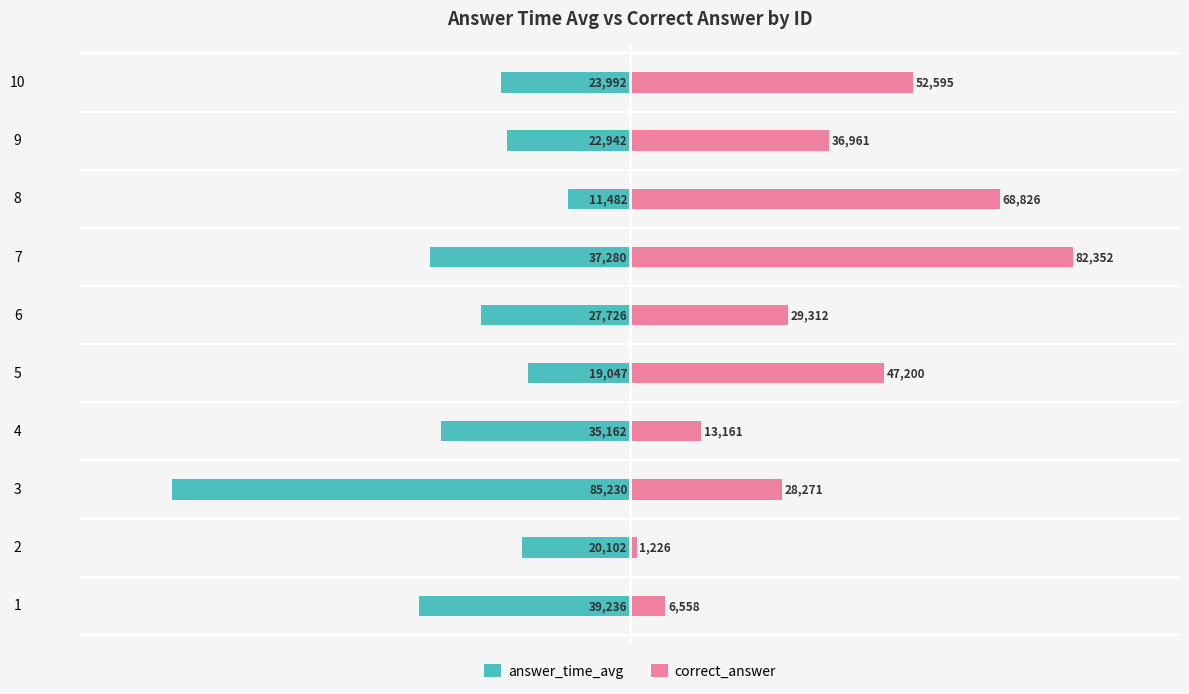

What is the difference between the highest and lowest values at 6?

57038